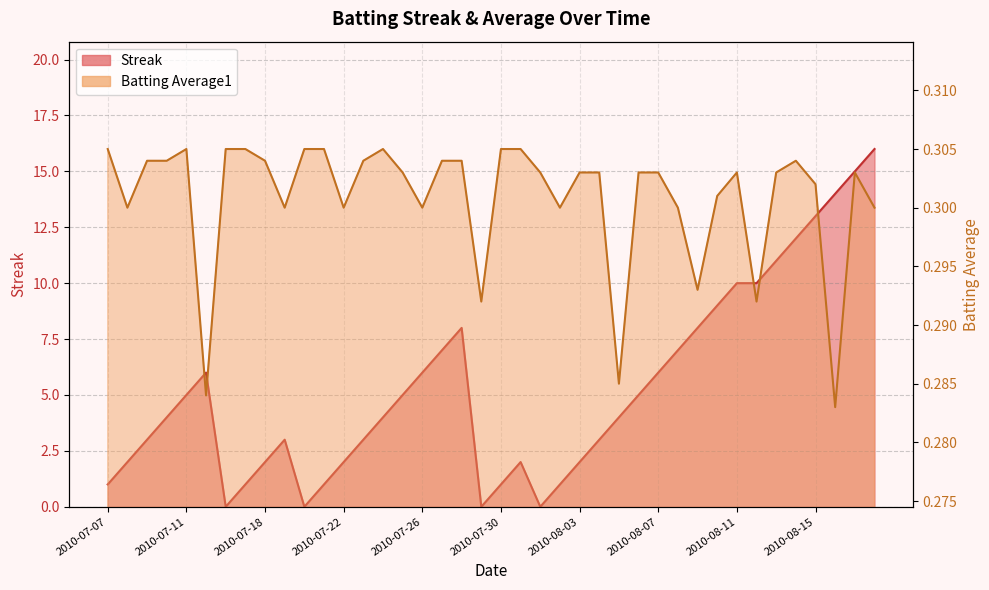

What is the sum of all Batting Average1 values?

12.0